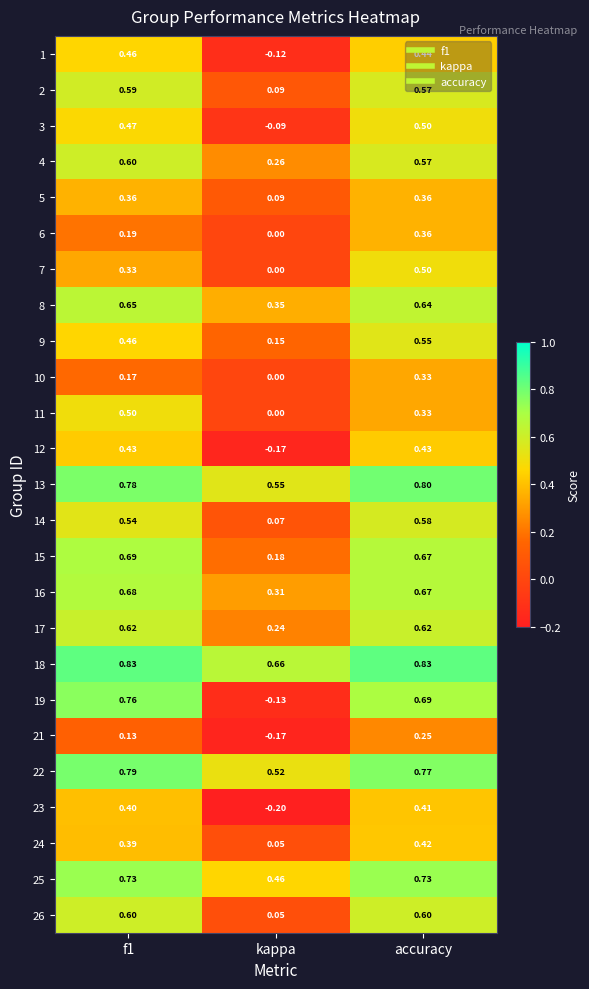

At which category is the sum across all series the highest?

accuracy